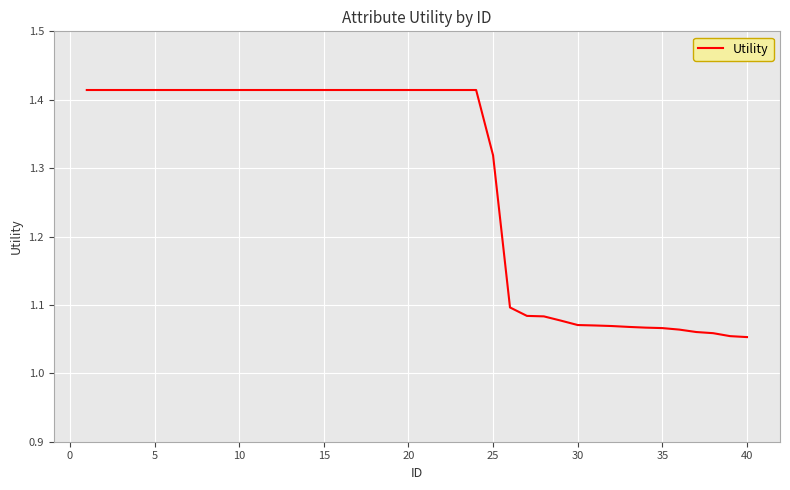

What is the difference between the maximum and minimum values?

0.4